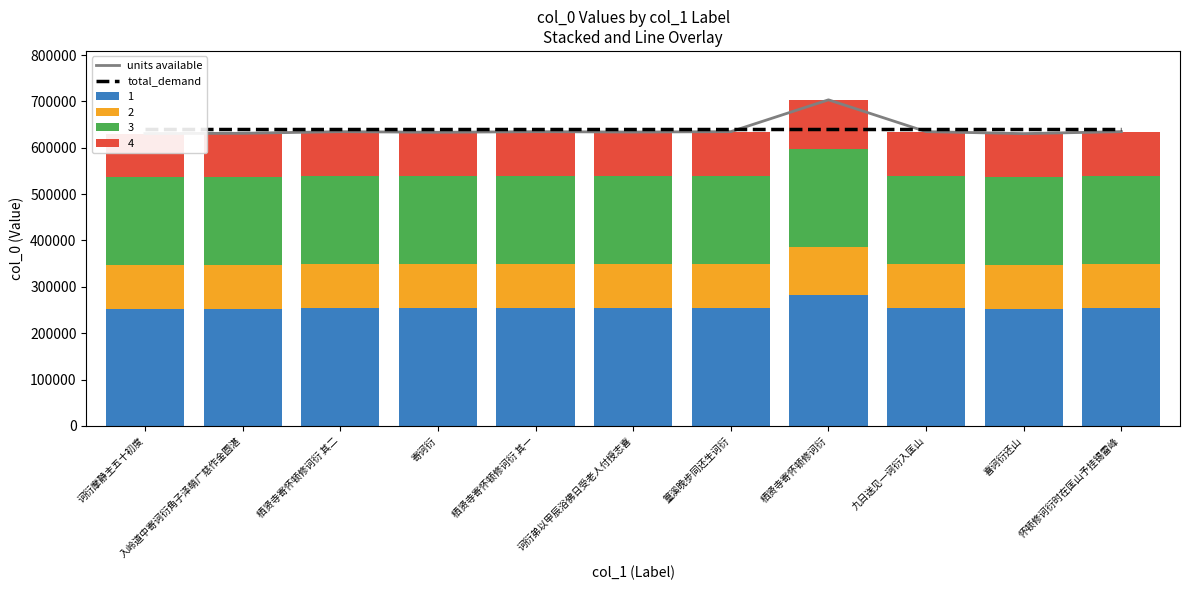

What is the total value across all series at 九日送见一诃衍入匡山?

1274542.7